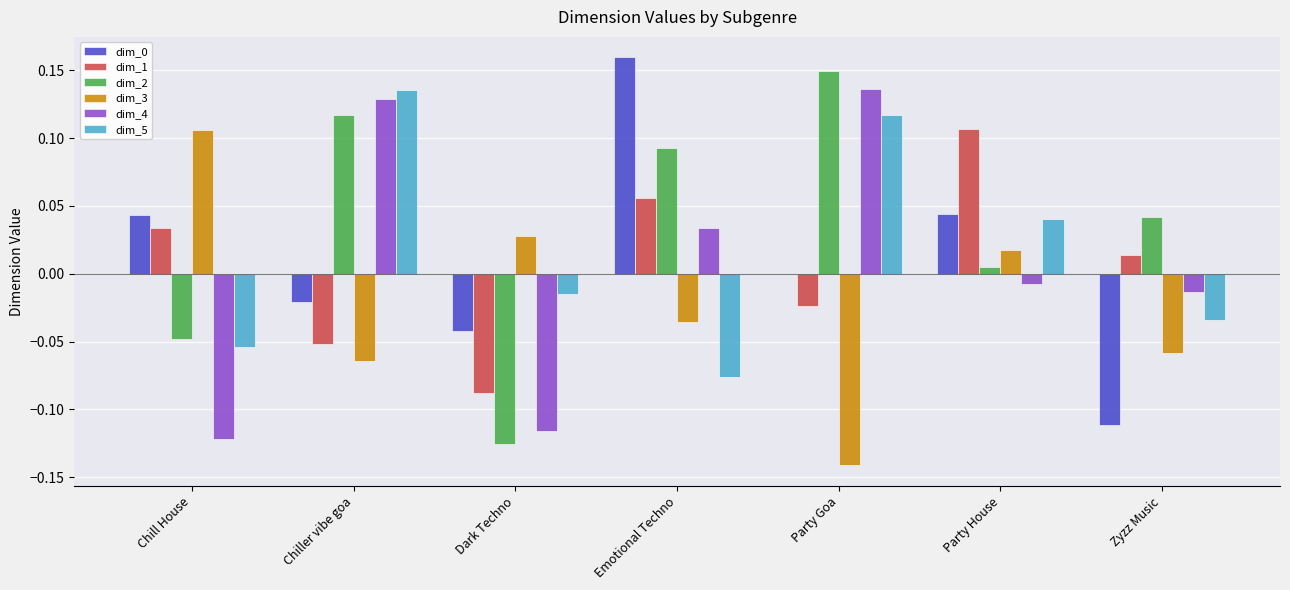

Is it true that dim_5 equals -0.0 at Zyzz Music?

True